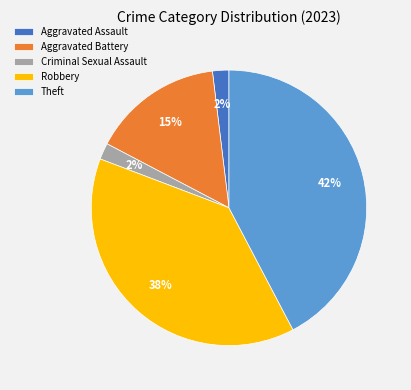

Do Aggravated Assault and Robbery together represent more than half of the pie?

No